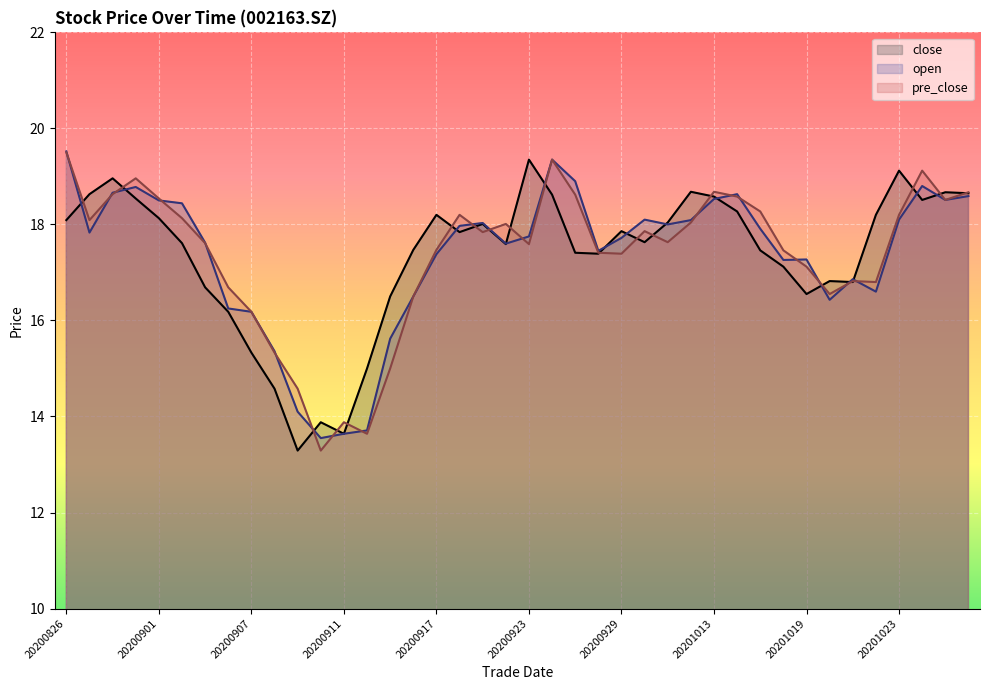

What is the difference between the highest and lowest values at 20201013?

0.1